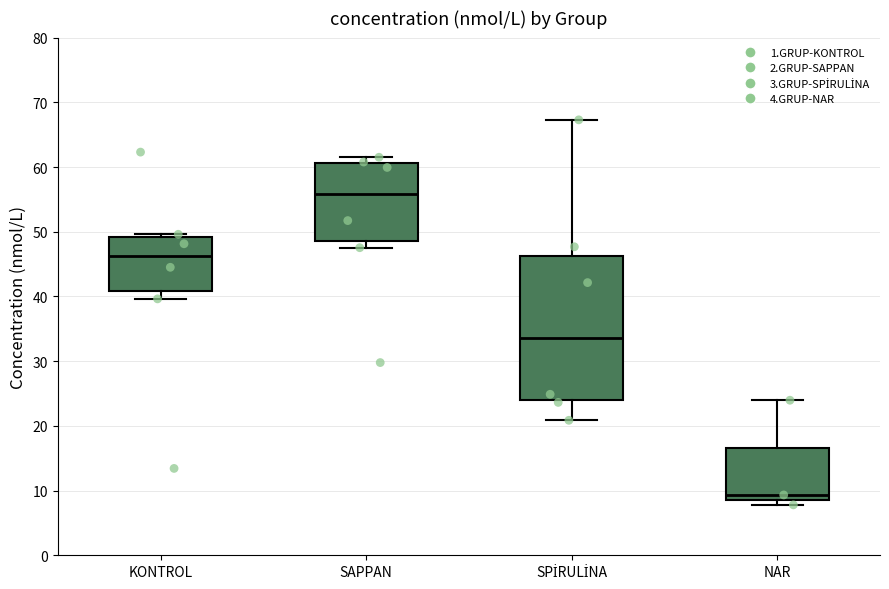

Which box's median line is the lowest?

NAR